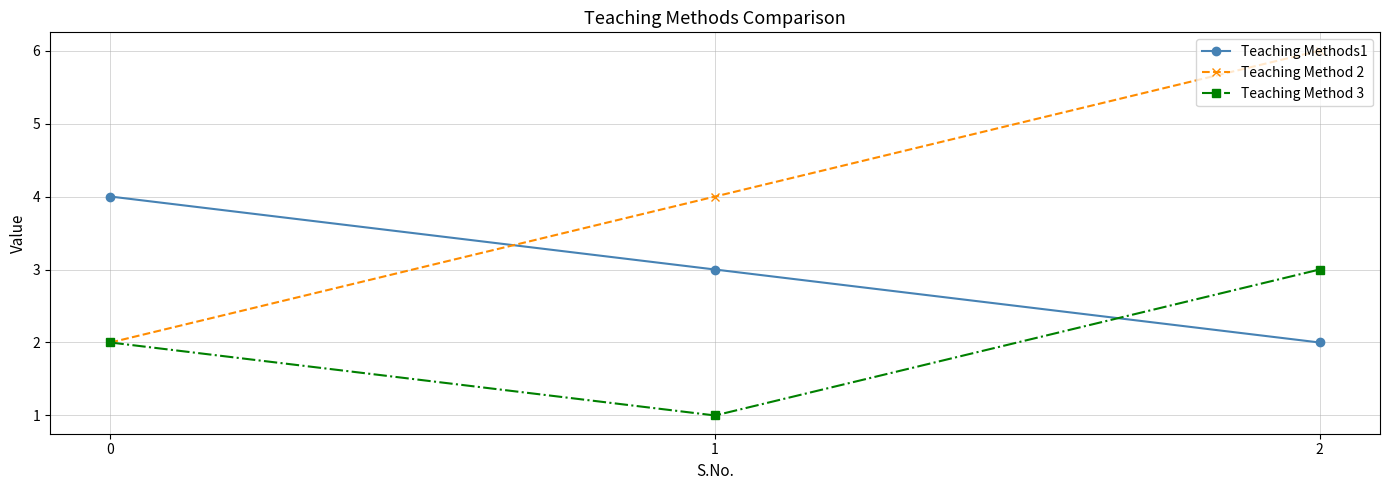

What is the difference between the maximum and minimum values in the Teaching Methods1 series?

2